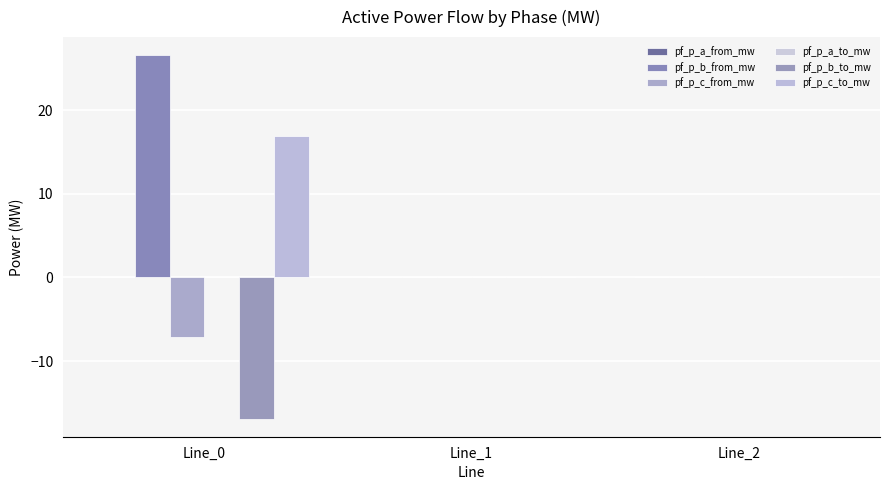

Is it true that pf_p_b_to_mw equals -16.9 at Line_0?

True